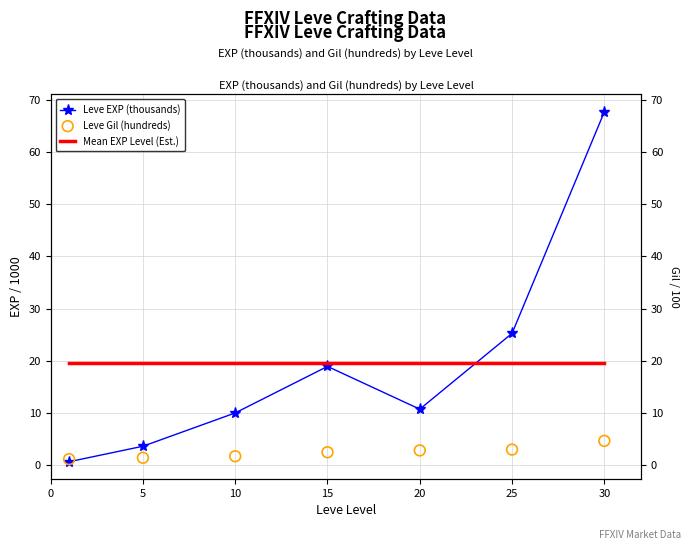

Which series has the widest spread of Y values?

Leve EXP